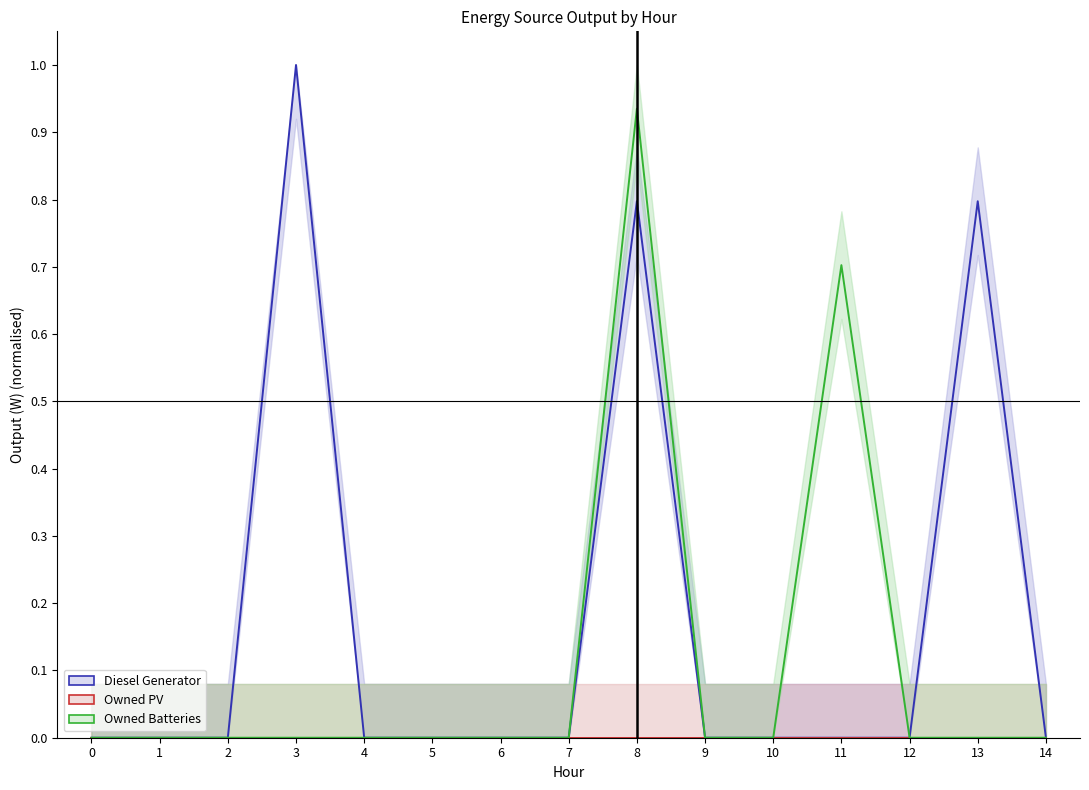

Which series has the largest total across all categories?

Diesel Generator